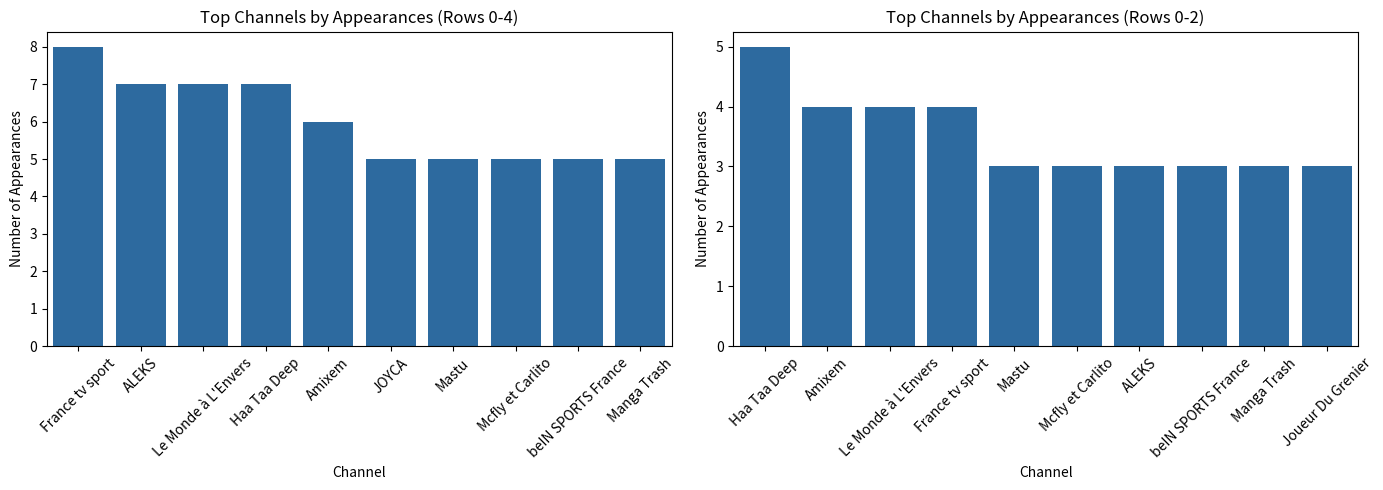

At which category is the sum across all series the highest?

France tv sport